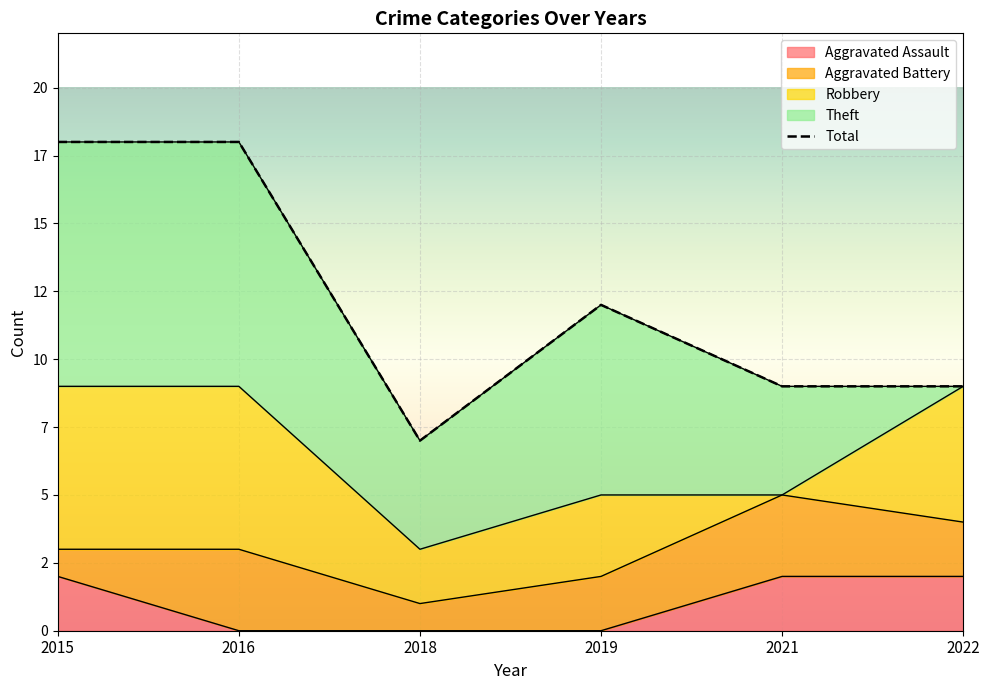

True or false: Robbery has more than 2 interior local peaks.

False